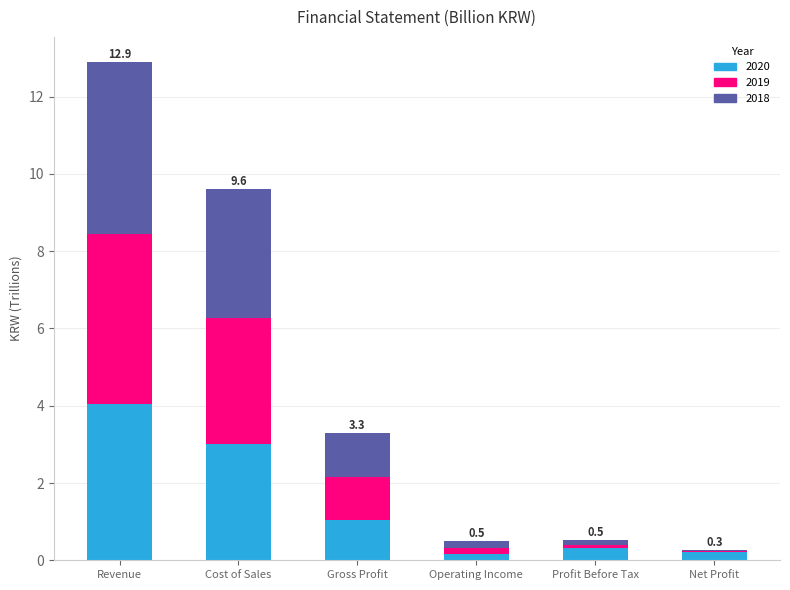

What is the total value across all series at Gross Profit?

3.3